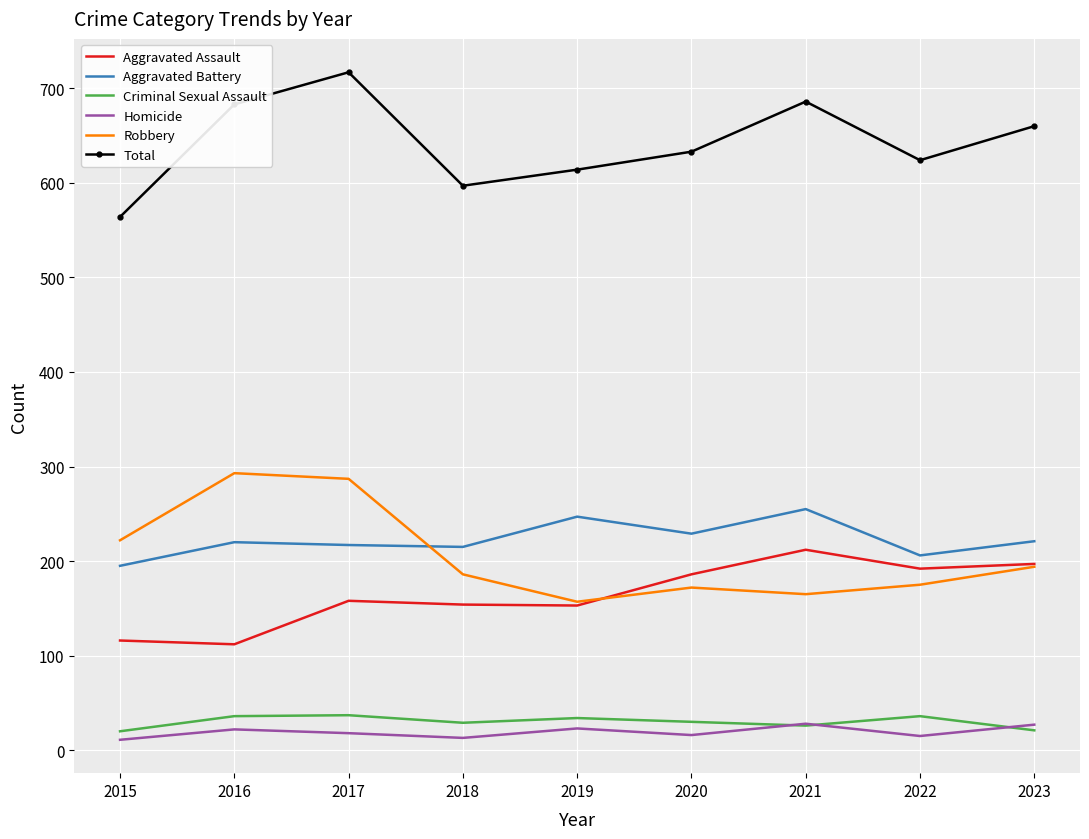

What is the sum of all Aggravated Battery values?

2005